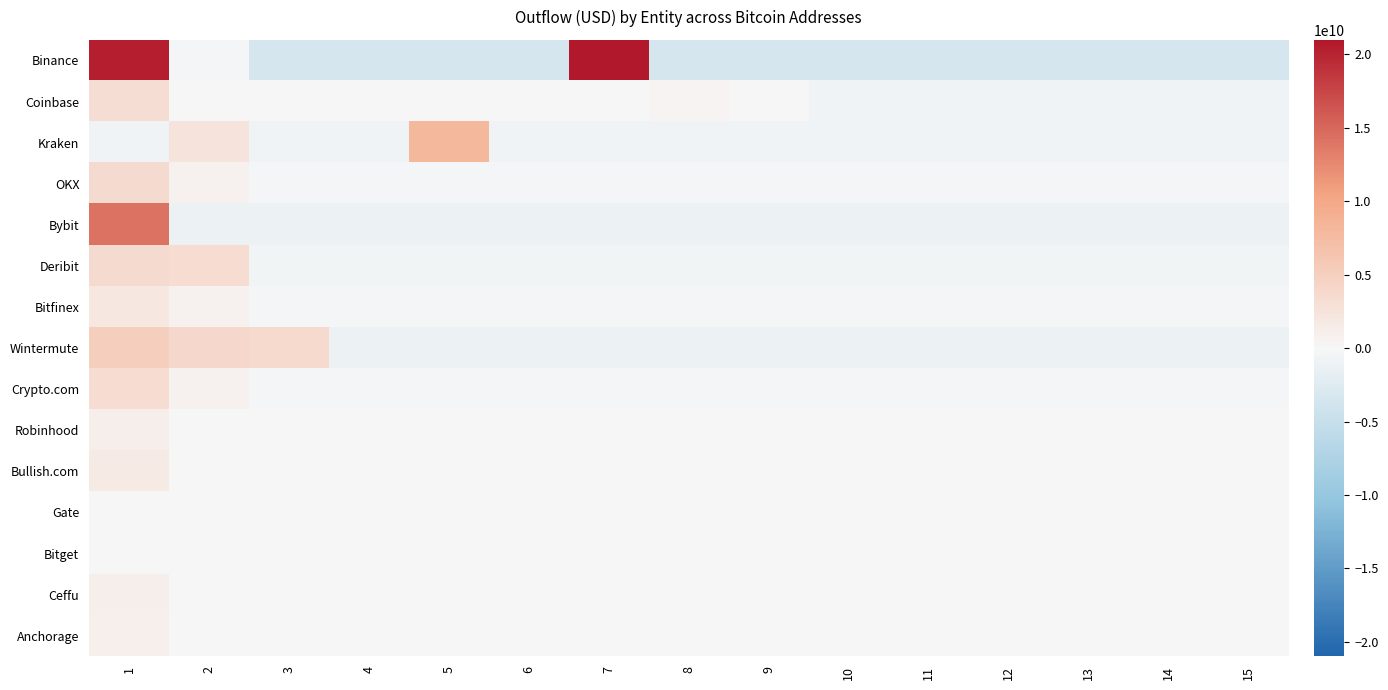

What is the total value across all series at 15?

-8723678399.0